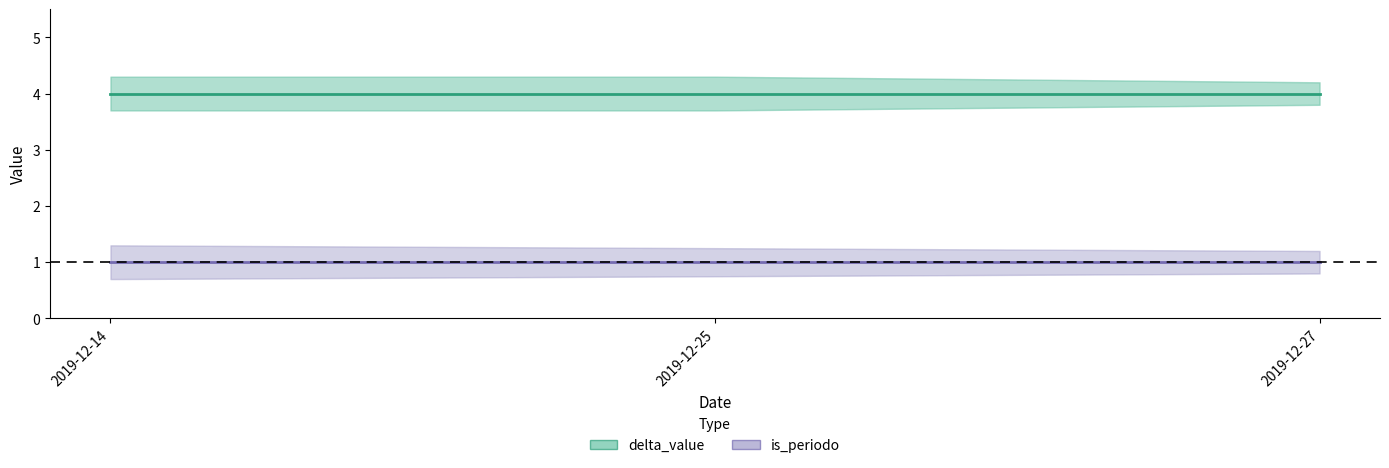

What is the maximum value shown in the chart?

4